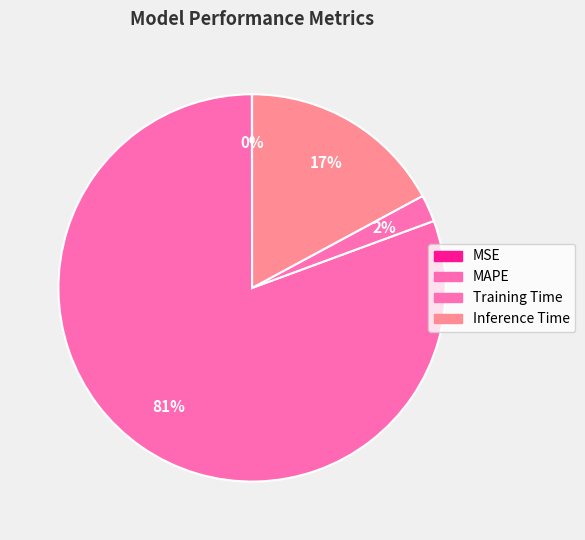

Is there a majority slice in this chart?

Yes